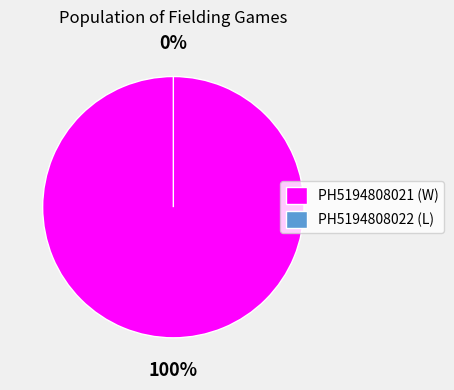

Does any single category account for the majority?

Yes